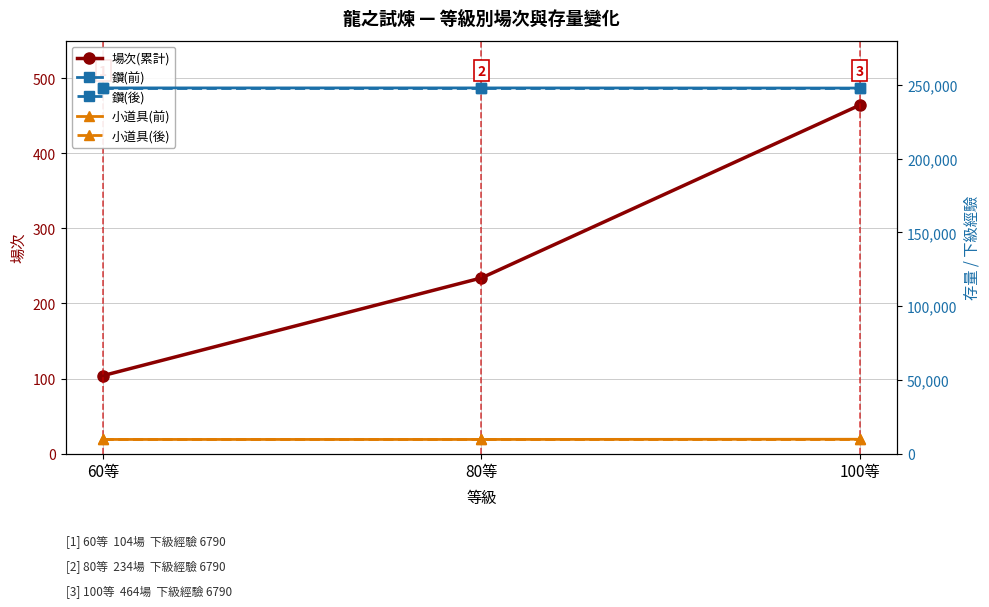

Which has a higher value, 60等 or 100等?

100等